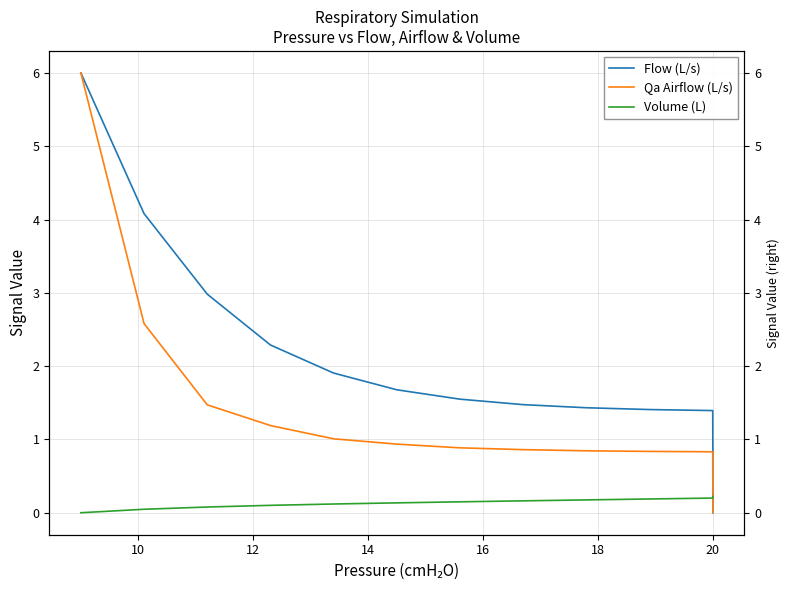

Is this an area chart (filled region under the line)?

No